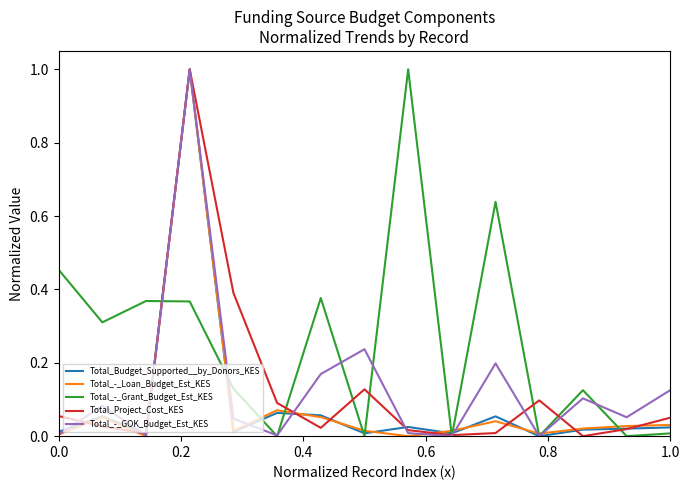

What is the maximum value for Total_Budget_Supported__by_Donors_KES?

1.0